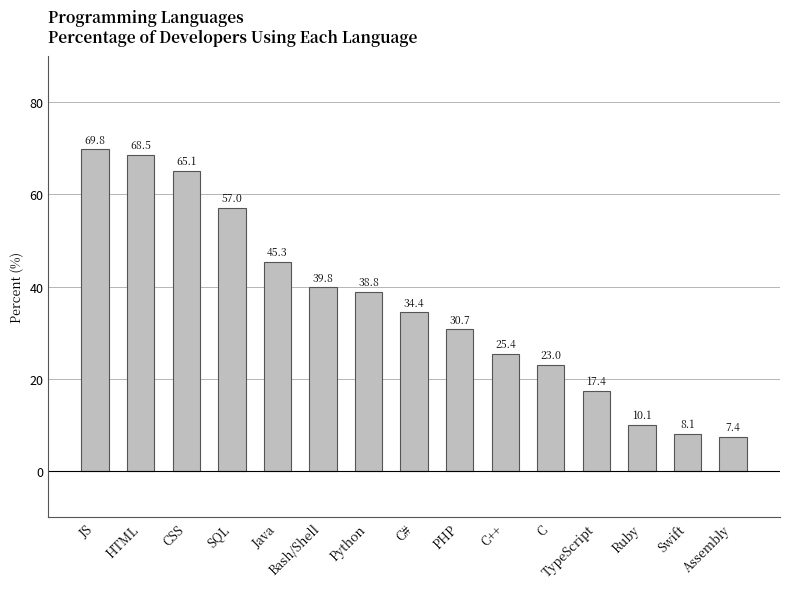

Where is the data nearest to the value 38?

Python